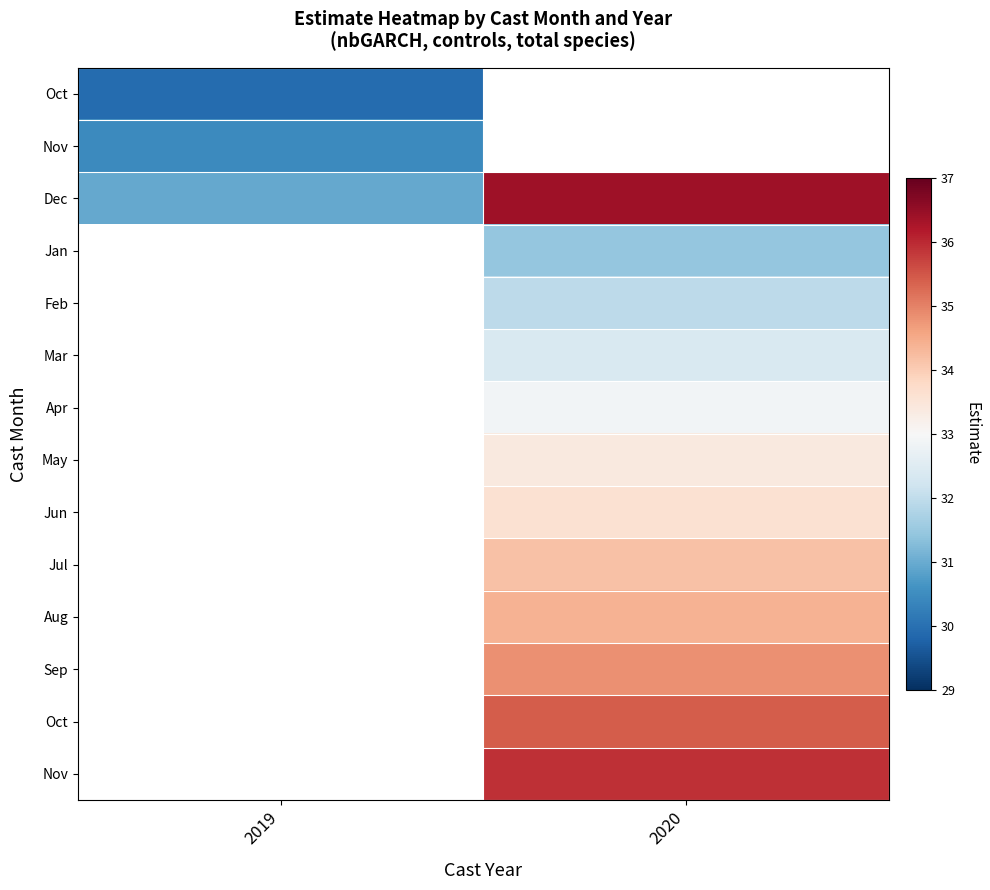

What is the spread (max minus min) of values at 2019?

1.0